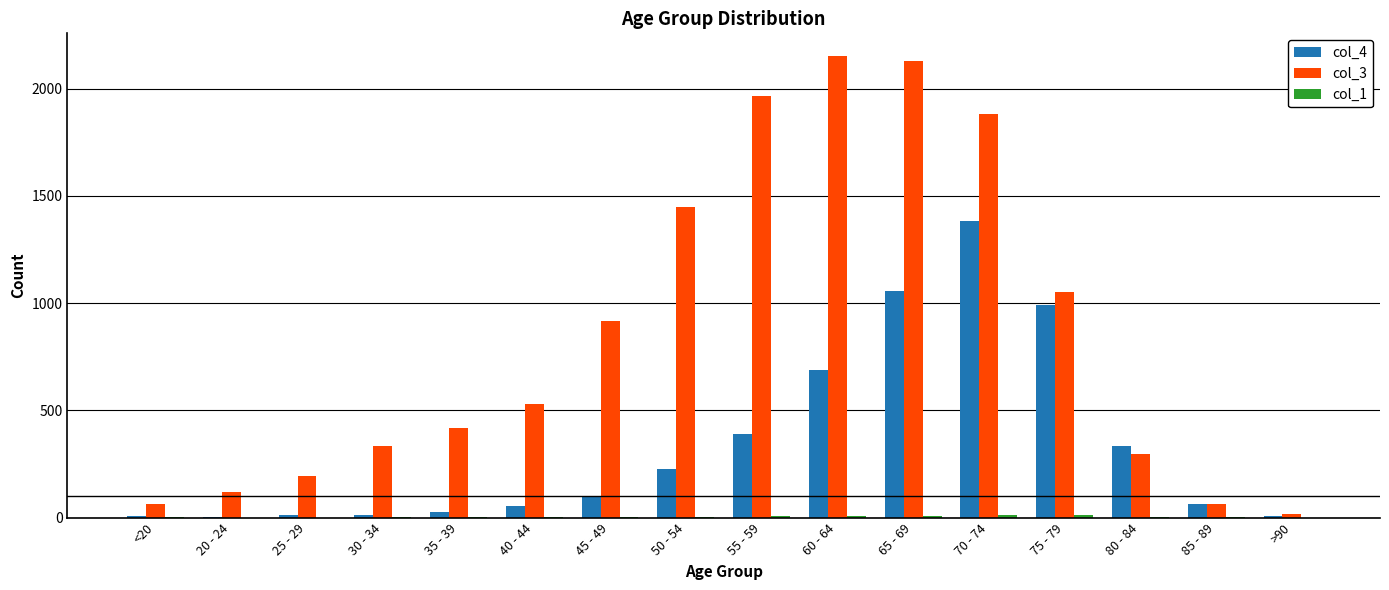

How many distinct data groups are displayed?

3